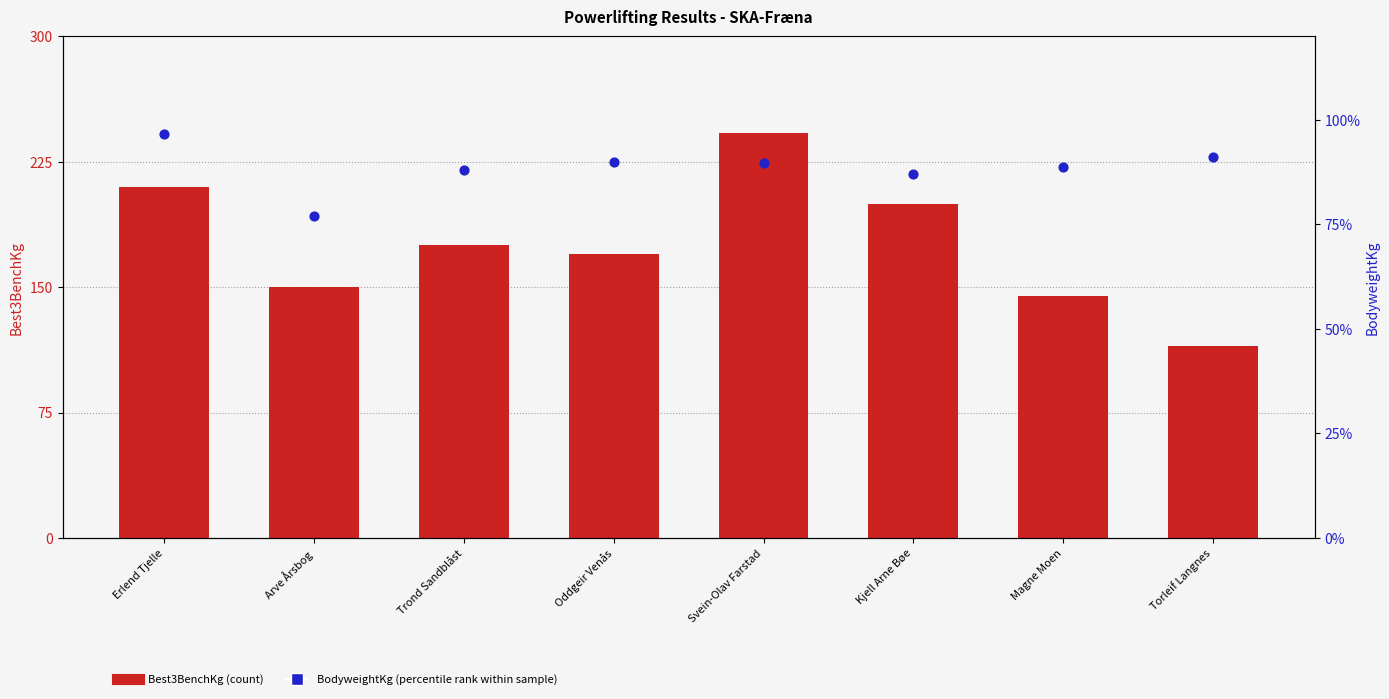

What is the total value across all series at Oddgeir Venås?

259.9